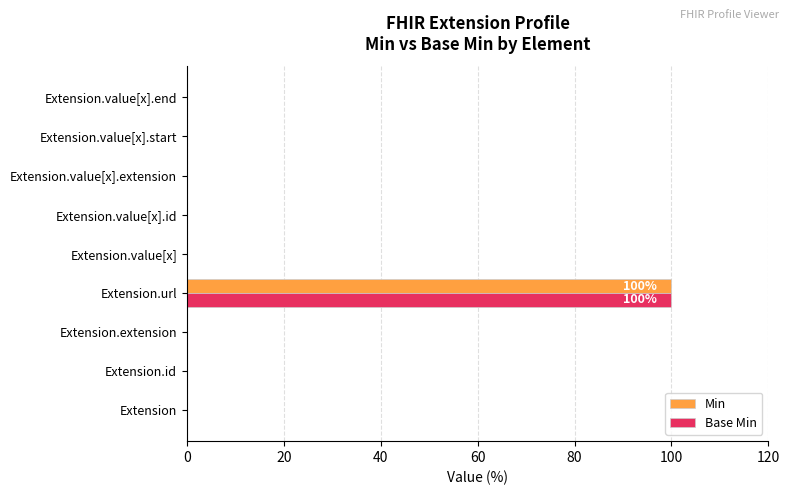

Is it true that Base Min equals 0 at Extension.value[x].extension?

True